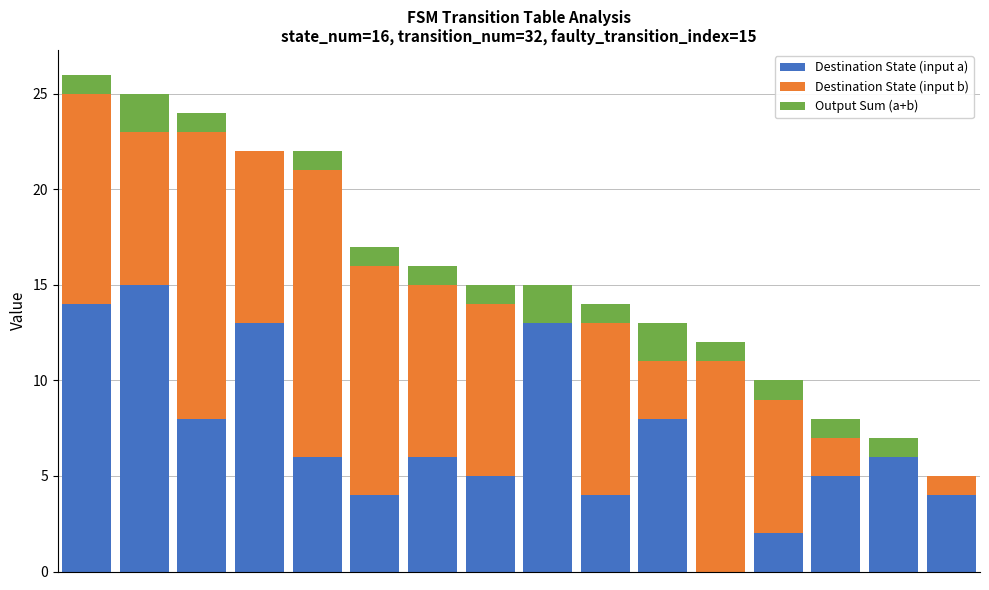

What are all the series names shown in the legend?

Destination State (input a), Destination State (input b), Output Sum (a+b)